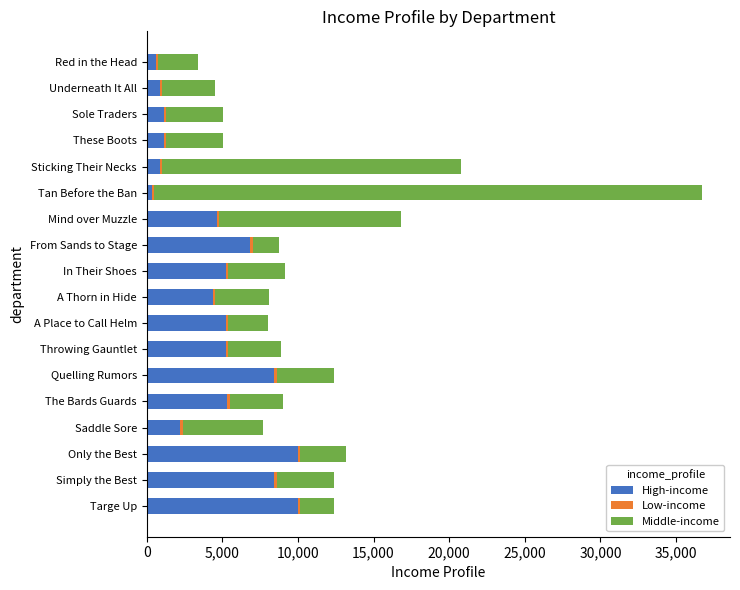

What is the sum of all High-income values?

81090